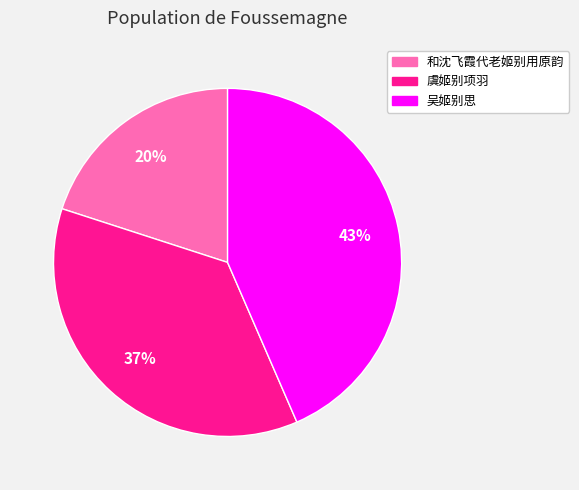

What is the largest slice in the pie chart?

吴姬别思